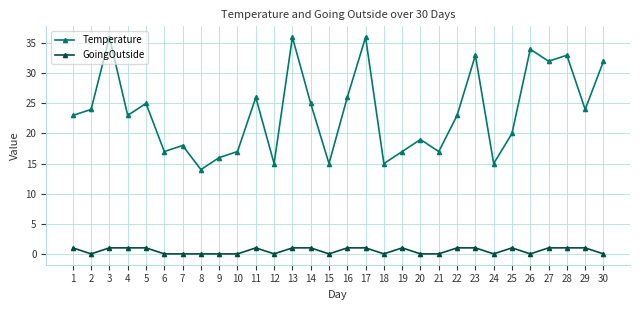

What is the lowest value of the Temperature series?

14